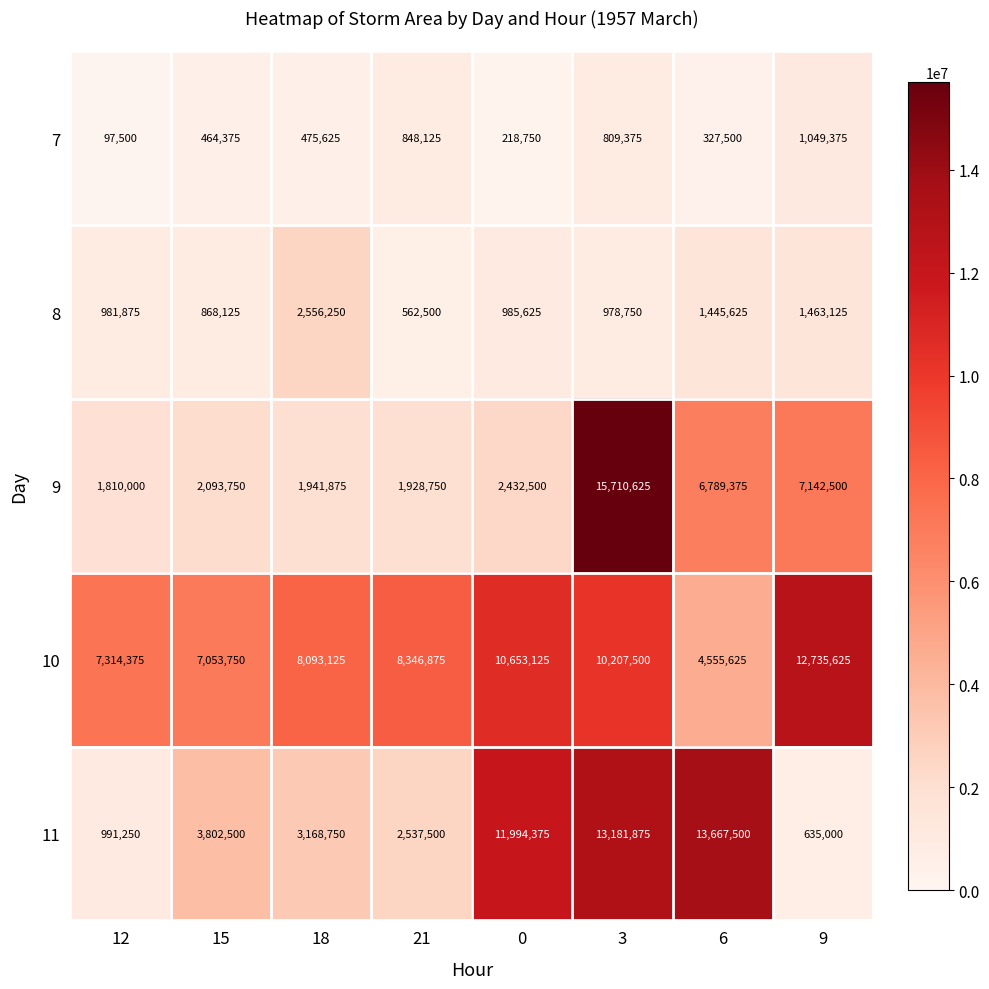

What is the total value across all series at 6?

26785625